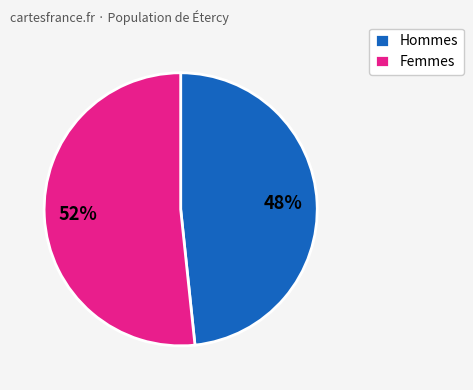

Does any single category account for the majority?

Yes